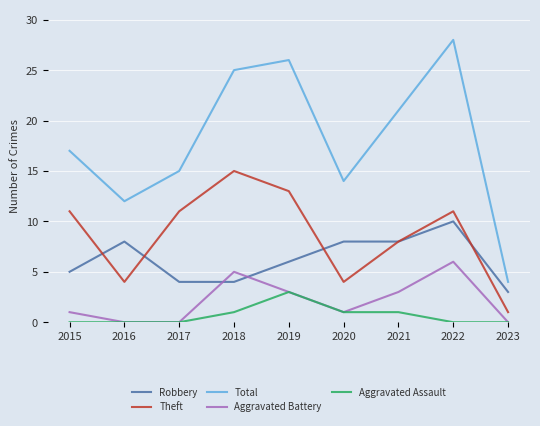

What is the lowest value of the Total series?

4